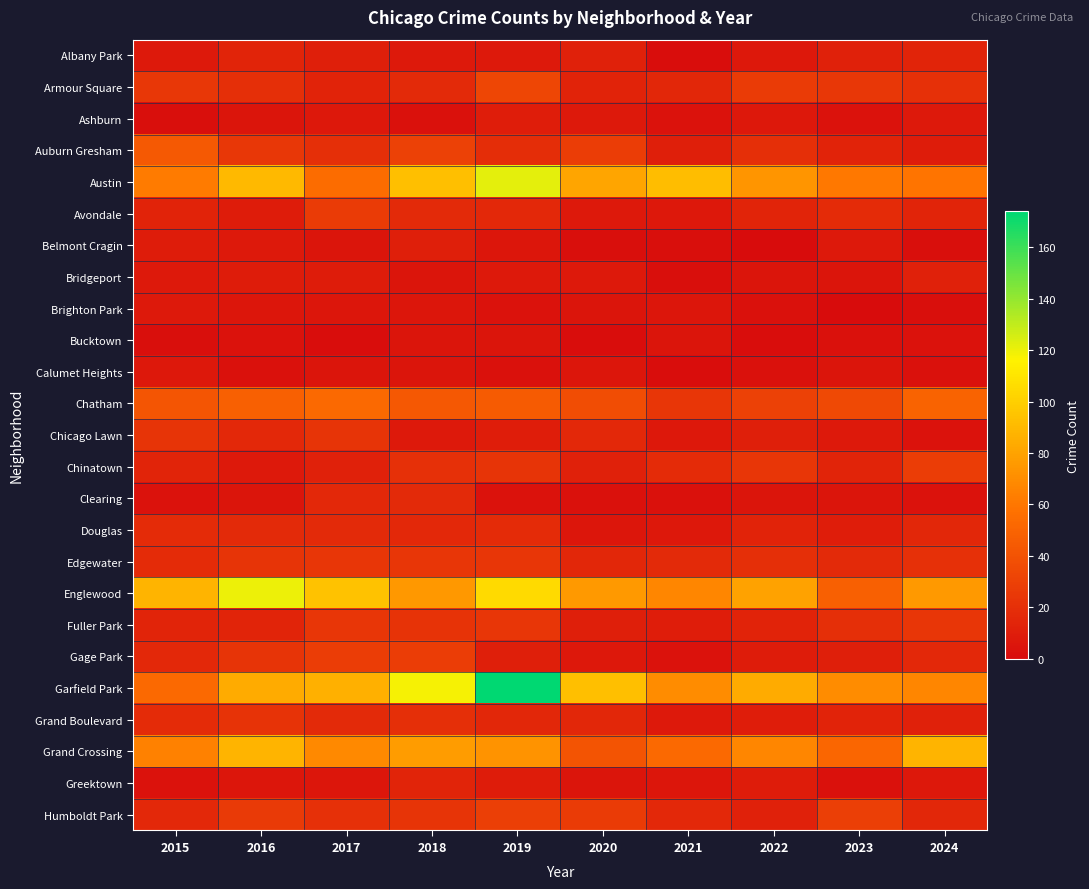

Rank the series by their maximum value, from lowest to highest.

Bucktown, Calumet Heights, Brighton Park, Ashburn, Belmont Cragin, Bridgeport, Albany Park, Greektown, Clearing, Douglas, Grand Boulevard, Chicago Lawn, Edgewater, Fuller Park, Avondale, Chinatown, Gage Park, Humboldt Park, Armour Square, Auburn Gresham, Chatham, Grand Crossing, Englewood, Austin, Garfield Park